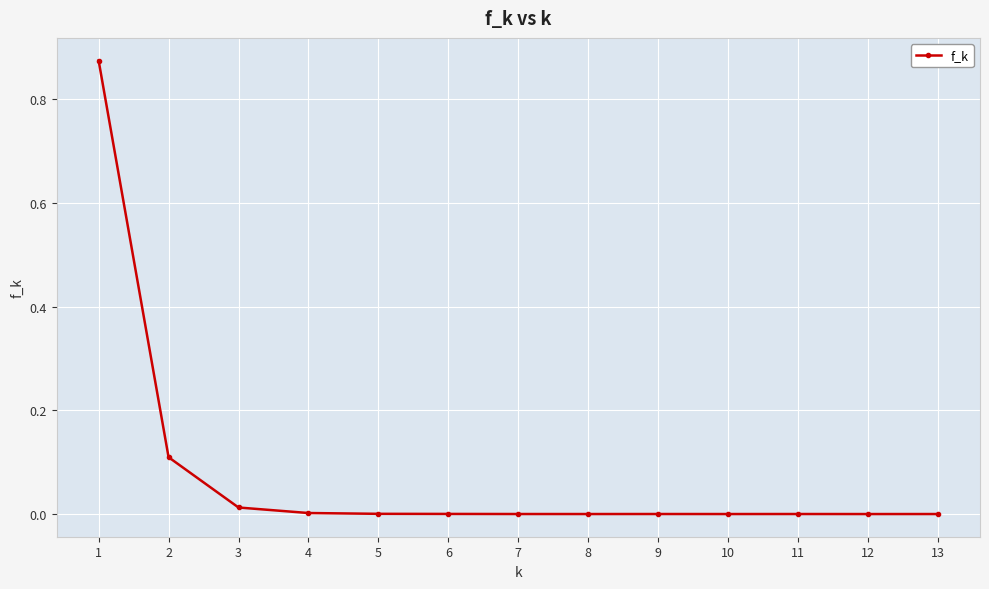

The value at 2 is 0.1. True or false?

True